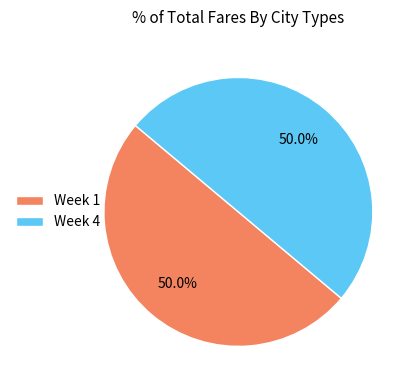

How many segments does this pie chart have?

2